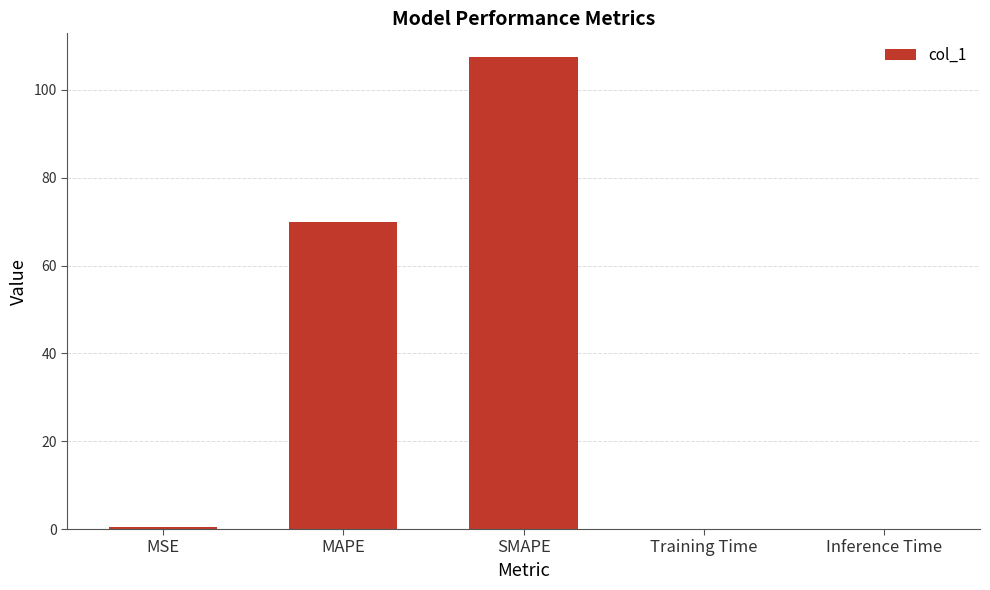

What is the sum of all values?

177.8